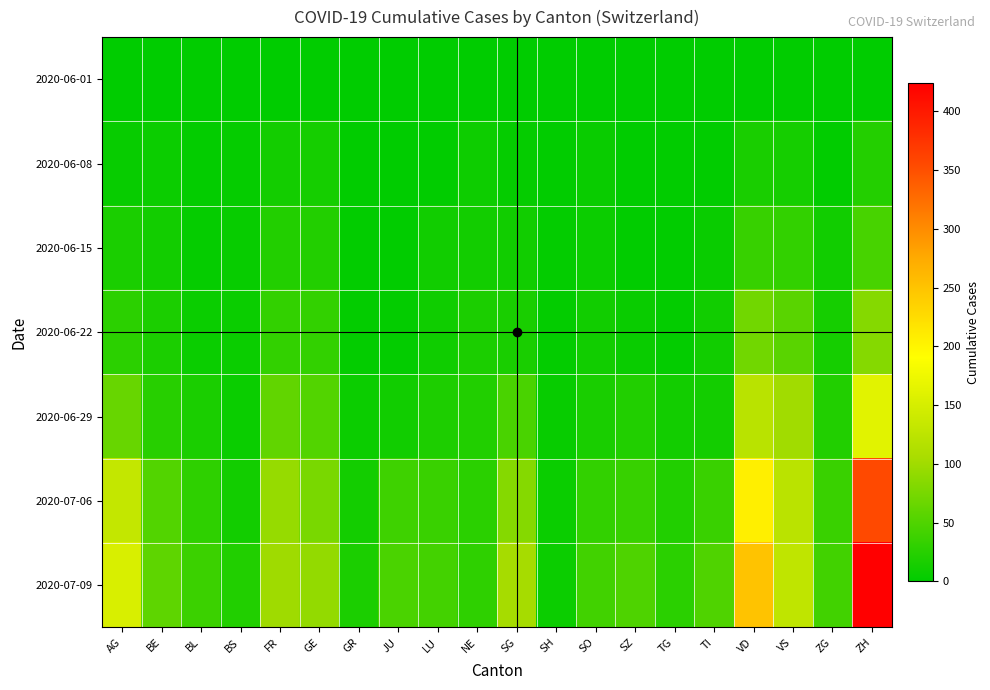

At which category does the chart reach its minimum across all series?

AG